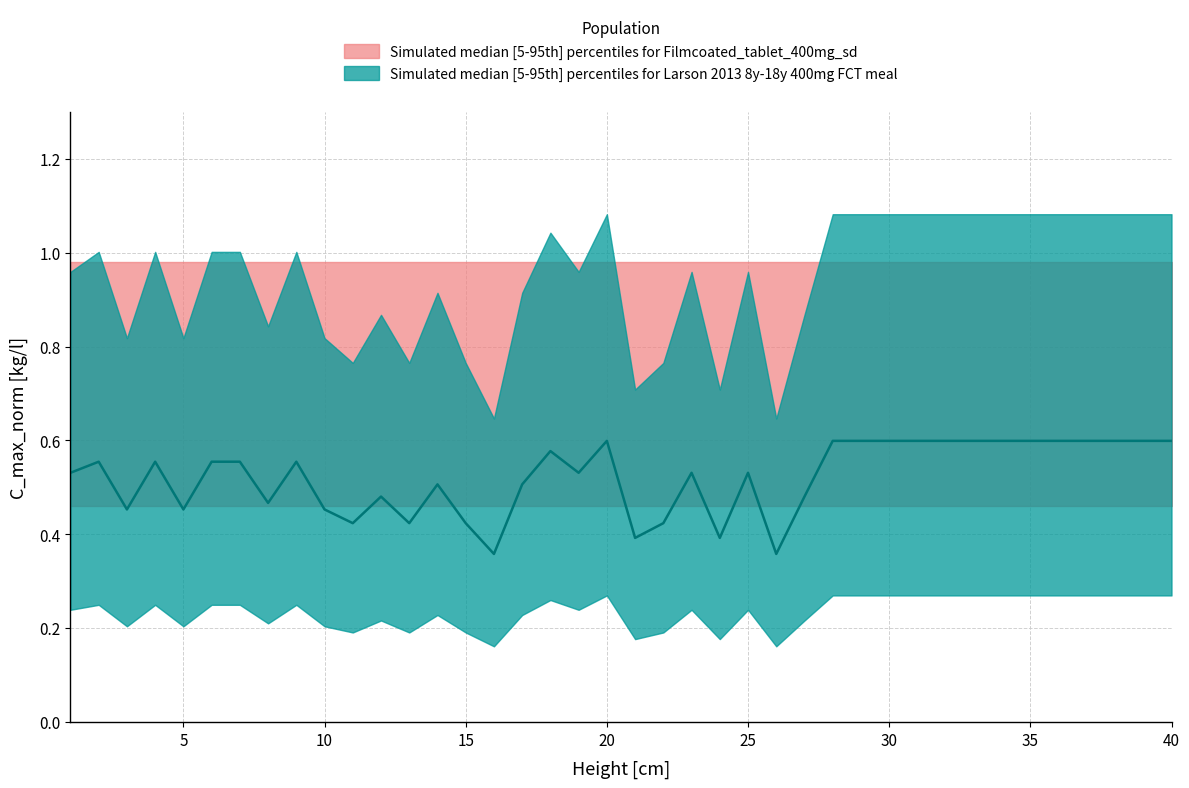

List the labels in order of value, smallest first.

16, 26, 21, 24, 11, 13, 15, 22, 3, 5, 10, 8, 12, 27, 14, 17, 1, 19, 23, 25, 2, 4, 6, 7, 9, 18, 20, 28, 29, 30, 31, 32, 33, 34, 35, 36, 37, 38, 39, 40